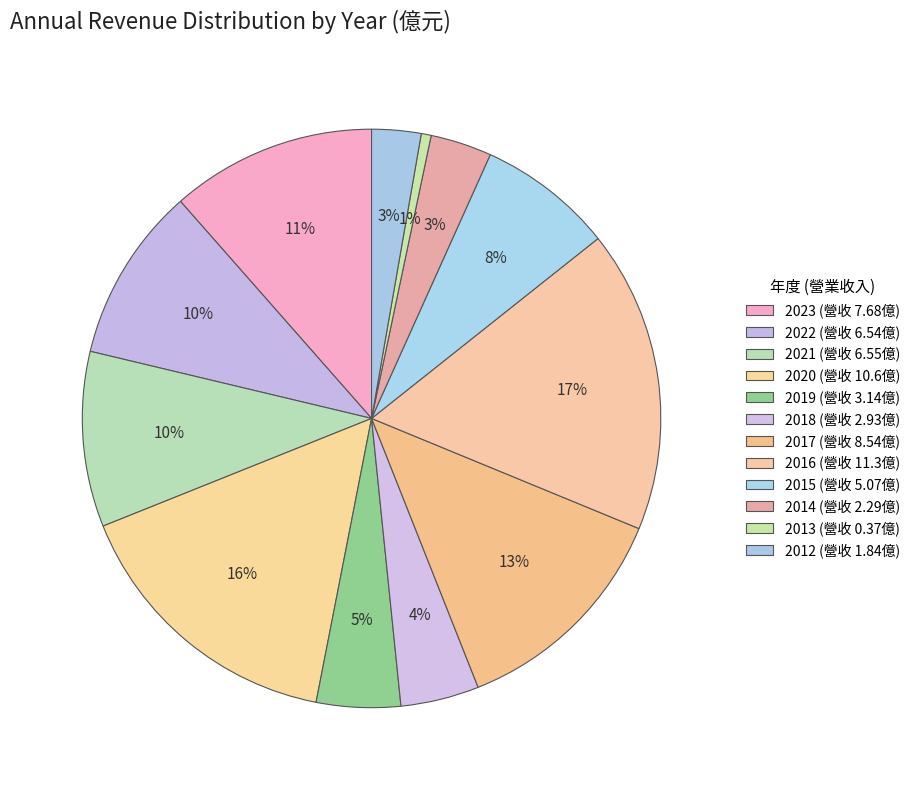

How many slices are in this pie chart?

12